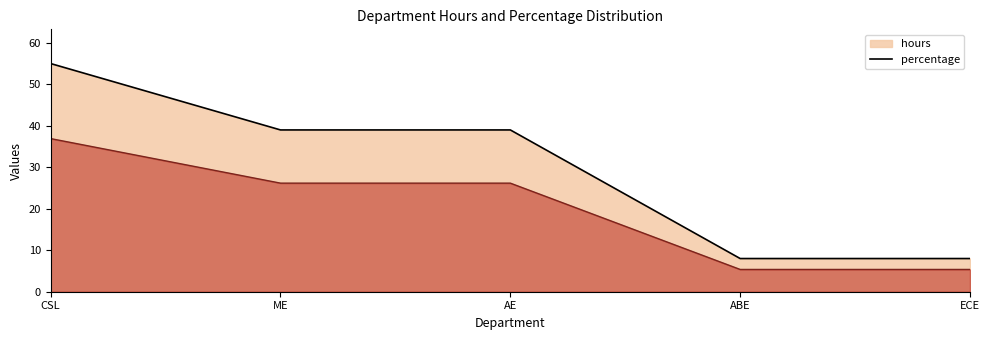

What is the label of the 3rd point from the right?

AE